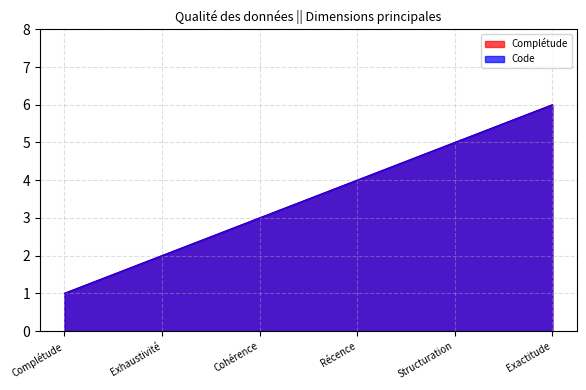

Rank the series by their maximum value, from highest to lowest.

Complétude, Code